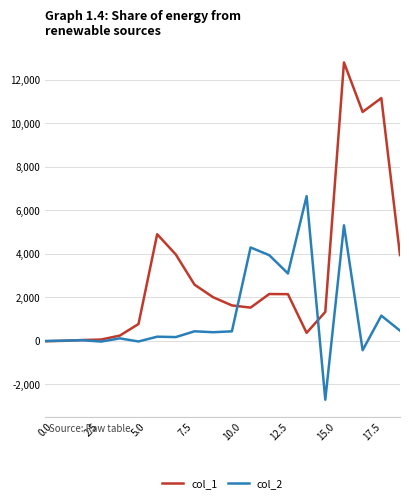

List the series in order of their peak value, highest first.

col_1, col_2